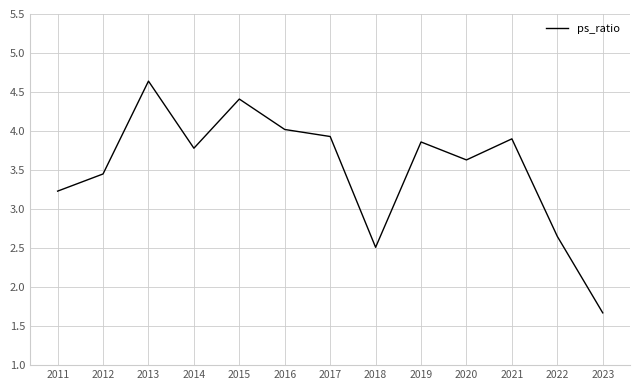

At which label does the data first exceed 3?

2011